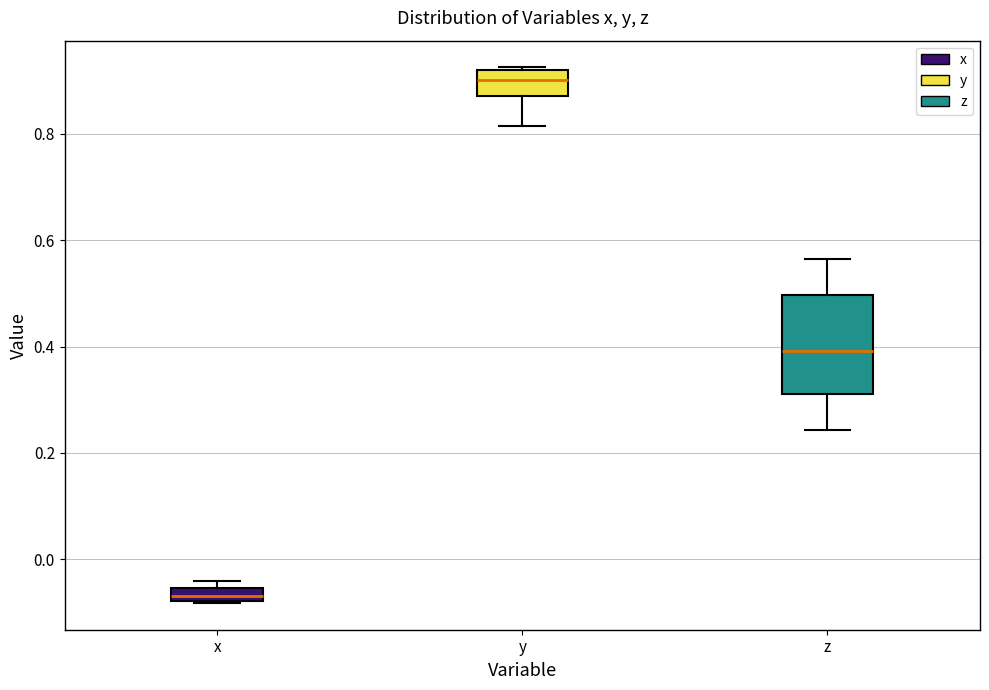

Comparing the boxes themselves (not the whiskers), which one is the tallest?

z